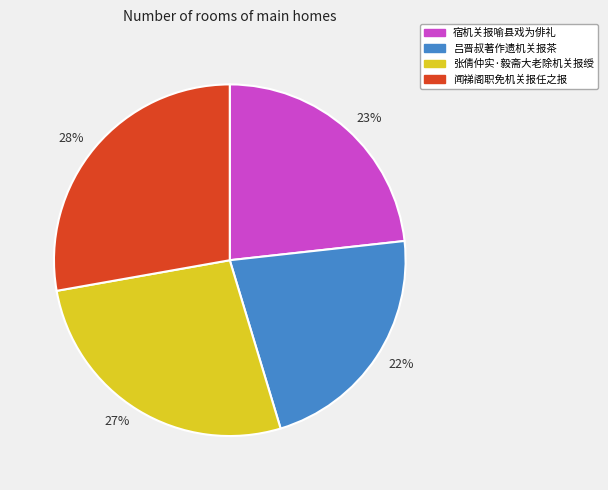

To the nearest percent, what is the difference between the largest and smallest slice percentages?

6%